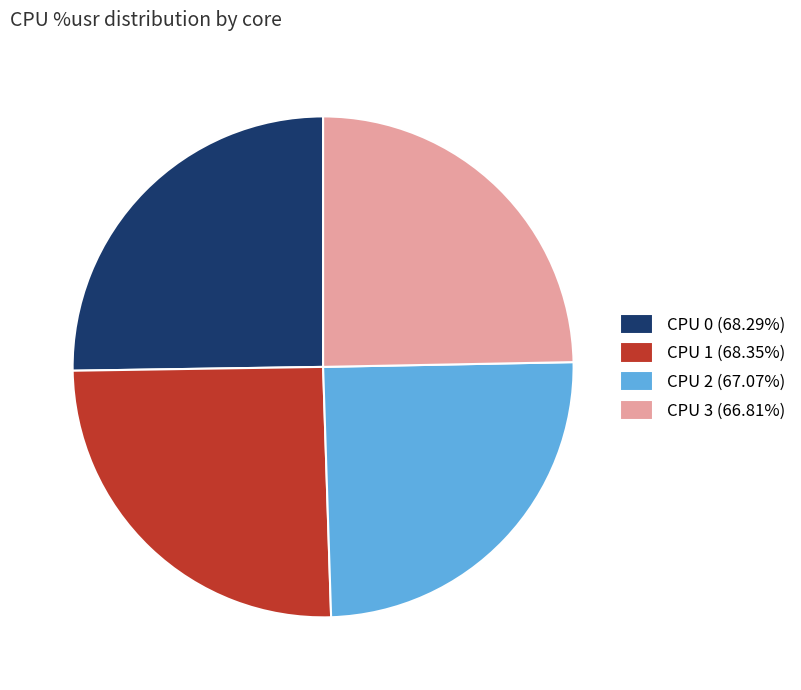

Is the sum of CPU 1 and CPU 0 greater than half?

Yes